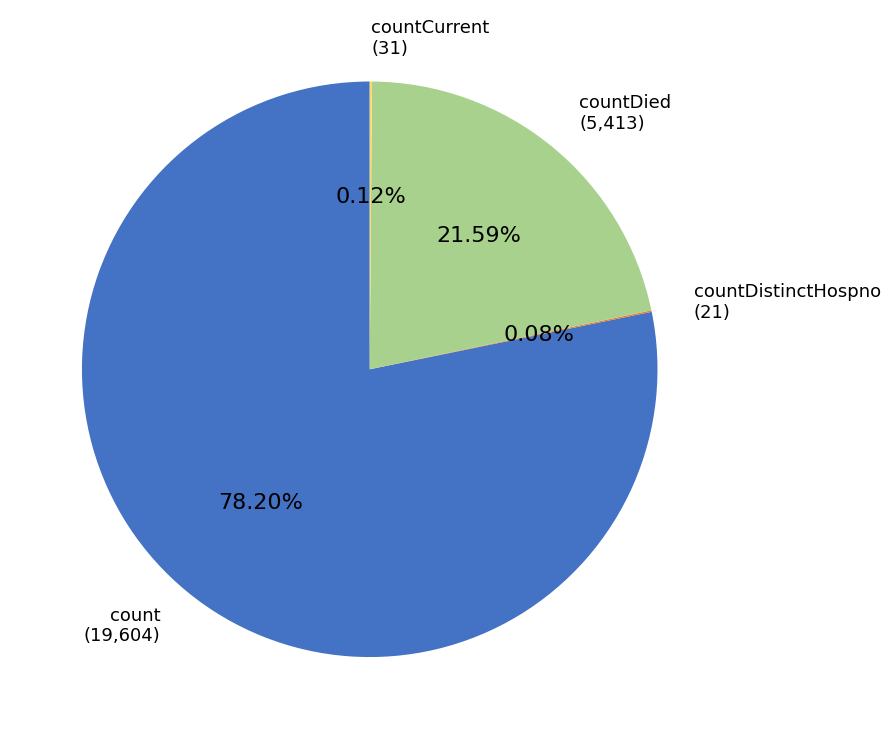

Which slice represents more than half of the pie?

count